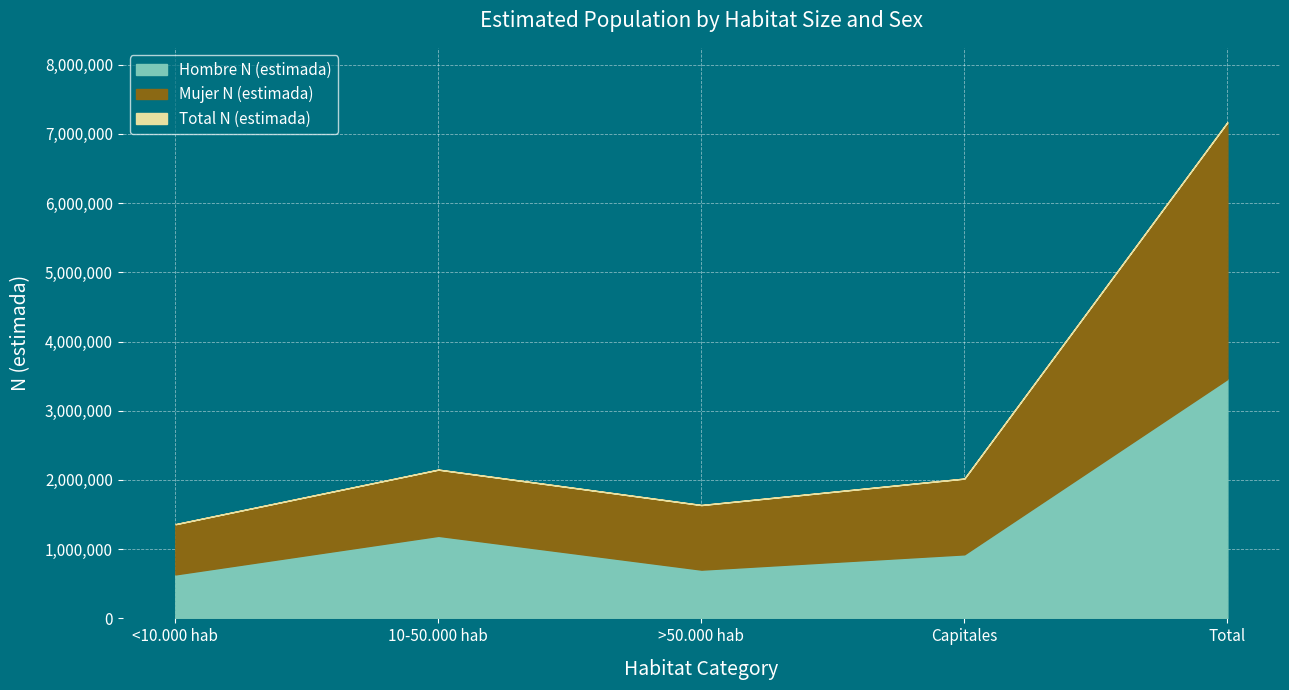

Between Capitales and Total, which series saw the biggest shift?

Total N (estimada)